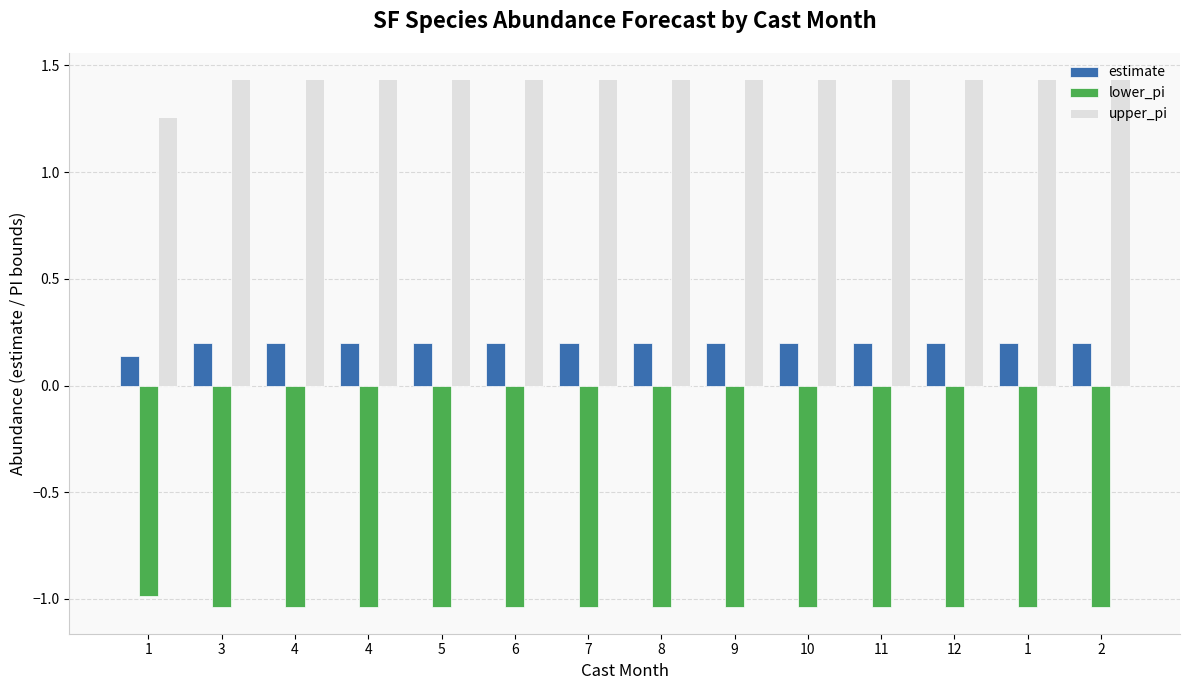

What is the difference between the second highest and minimum values in the upper_pi series?

0.2